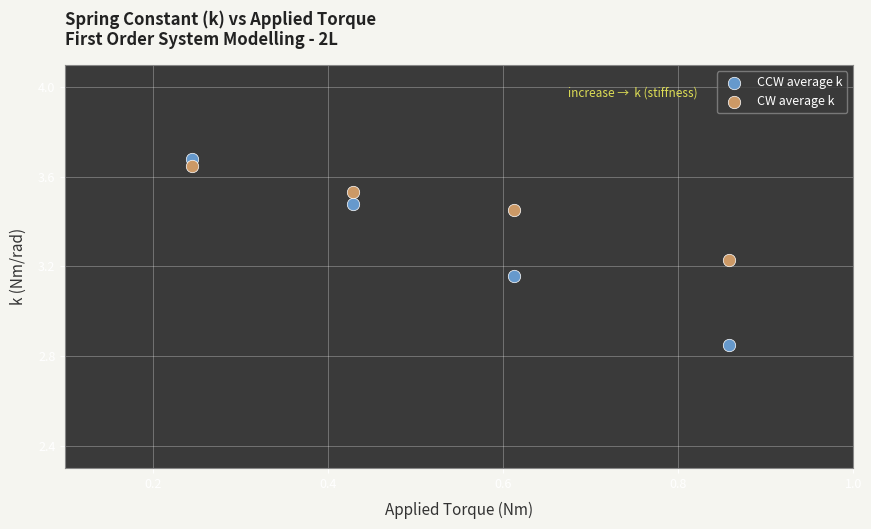

Across all data points, what is the average X value?

0.5